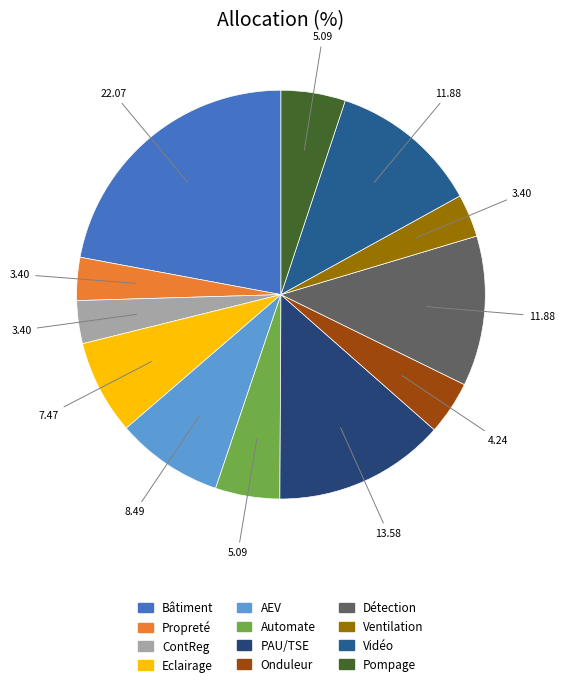

Is it true that Bâtiment is 27% of the pie?

False